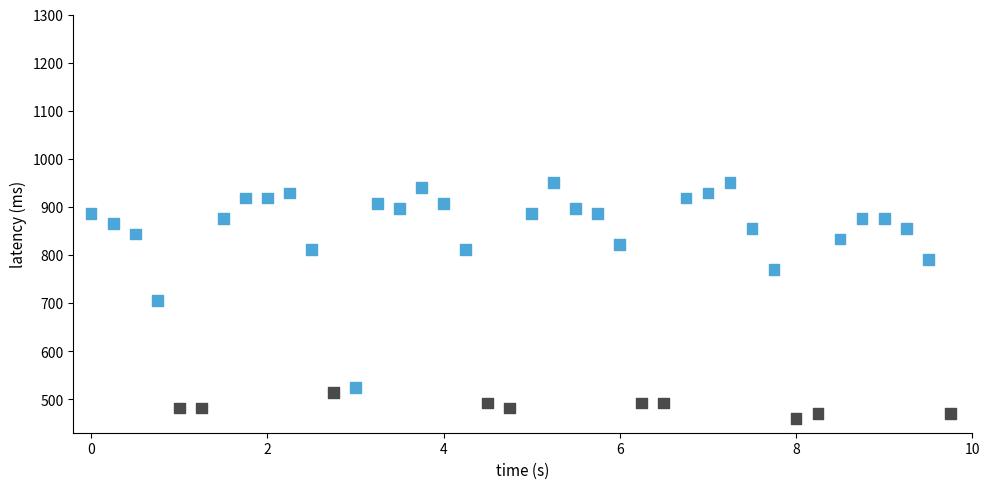

What is the range of X values (max minus min)?

9.8